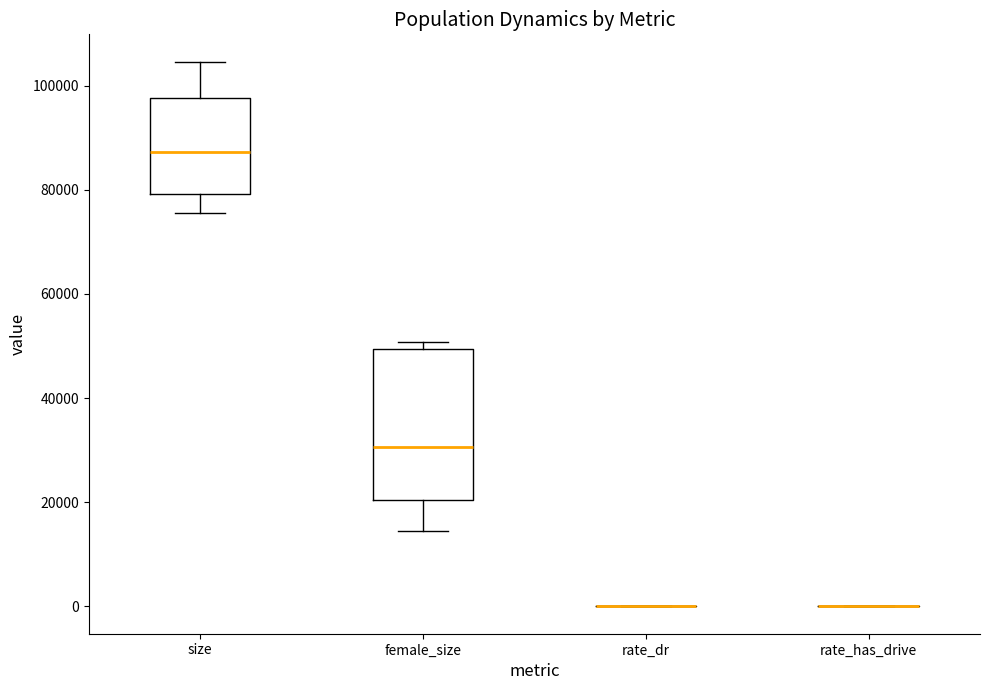

Reading left to right, transcribe this box plot: for each box, give where its median line is, the range the box spans, and where its two whiskers end, as read against the y-axis. The values are not printed on the chart, so give them approximately, as read against the axis.

size: median 88000, box 80000 to 98000, whiskers 76000 to 104000
female_size: median 30000, box 20000 to 50000, whiskers 14000 to 50000 (just above the box's upper edge)
rate_dr: box collapsed to a line at 0, whiskers 0 to 0
rate_has_drive: box collapsed to a line at 0, whiskers 0 to 0